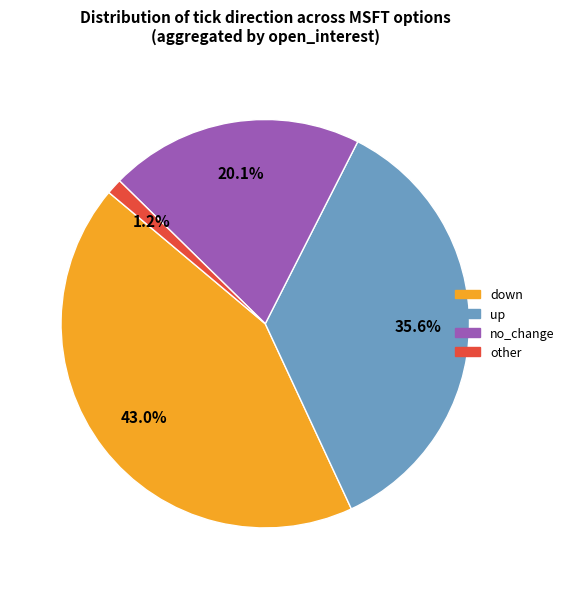

Is the sum of no_change and up greater than half?

Yes